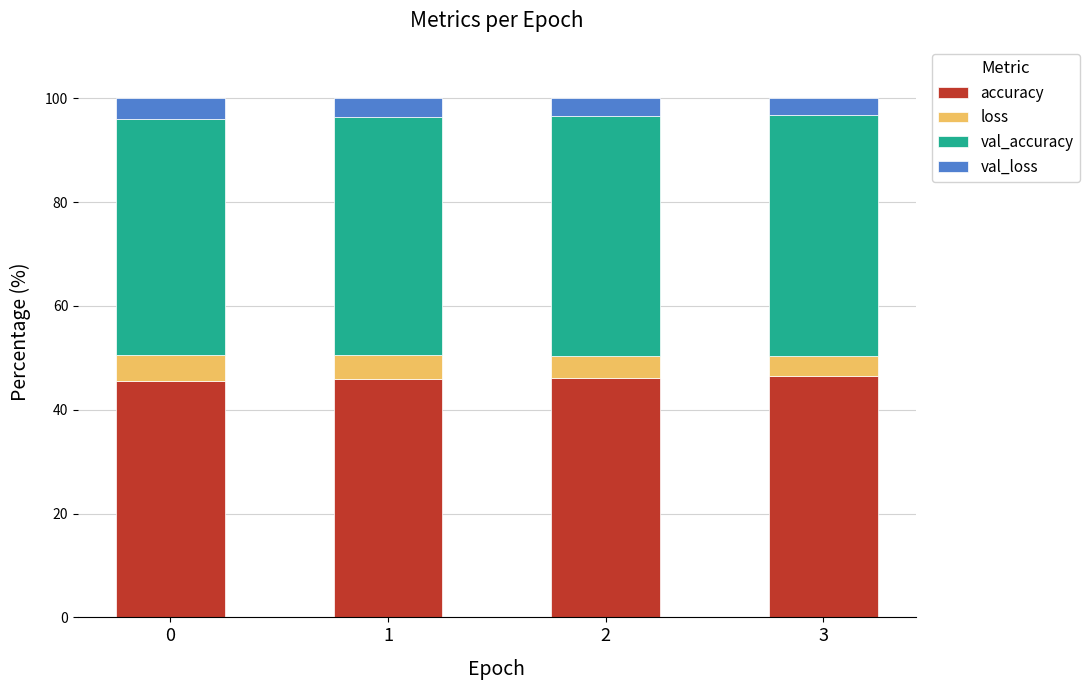

What is the total value across all series at 1?

100.0